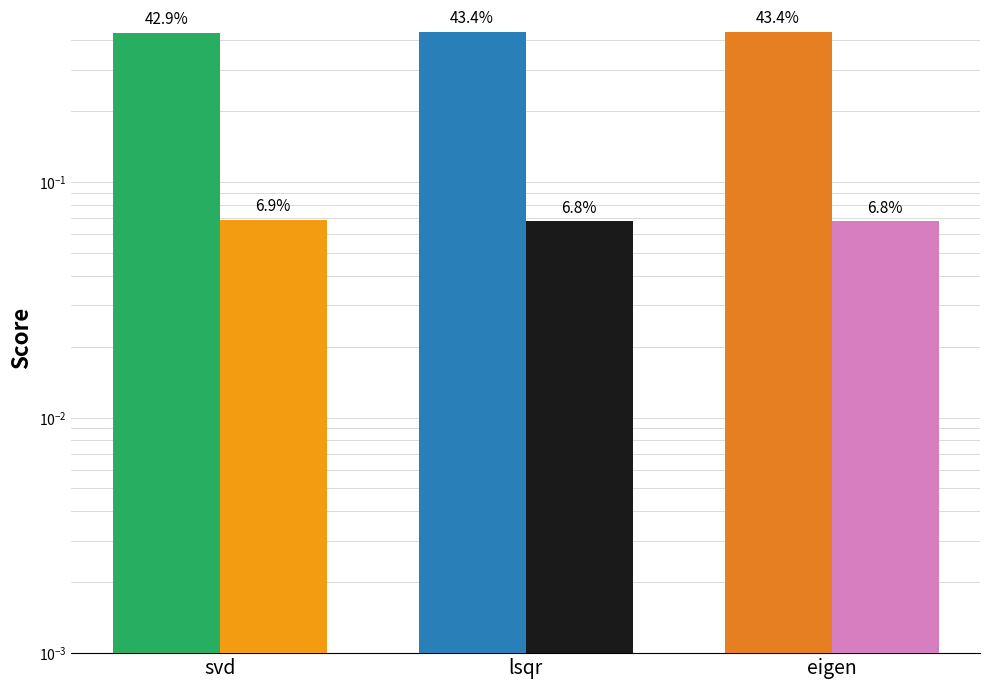

What is the sum of the mean_test_score values at svd and eigen?

0.9